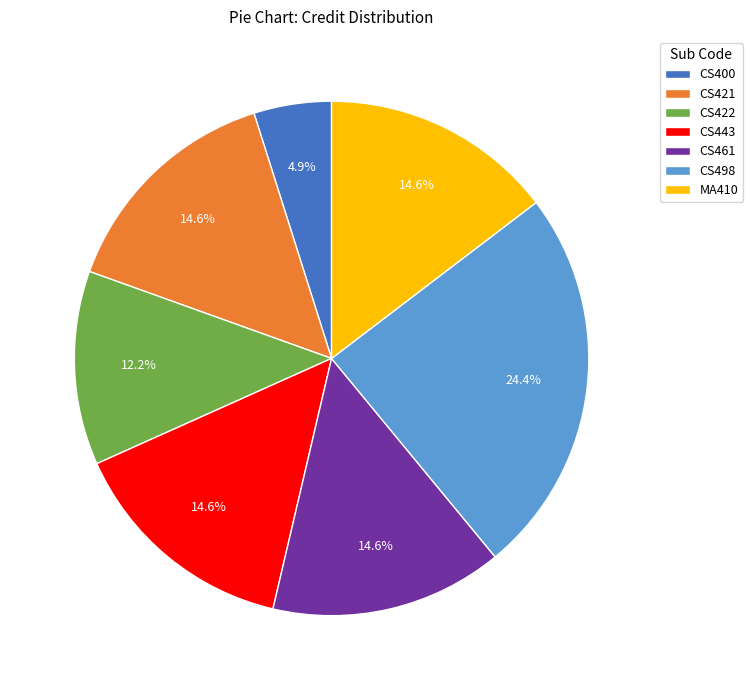

To the nearest percent, what is the combined percentage of CS443 and CS421?

29%